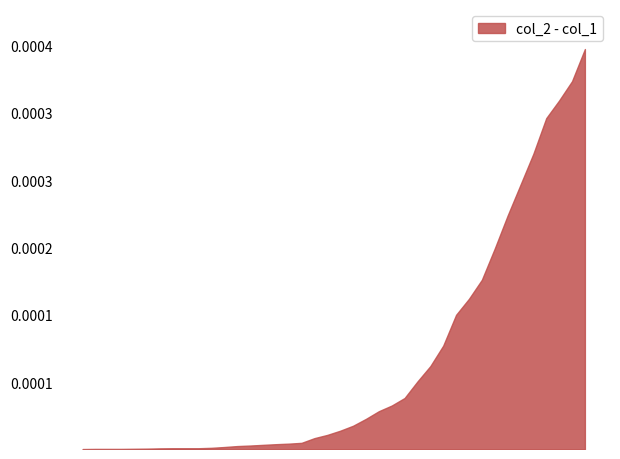

The col_2 series shows 2 at 2020-02-29. True or false?

False